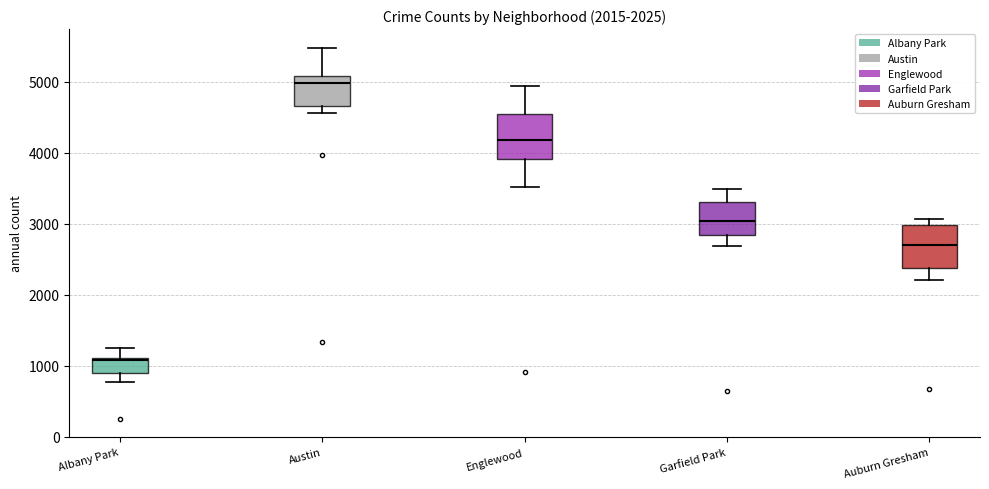

Which box's median line is the highest?

Austin